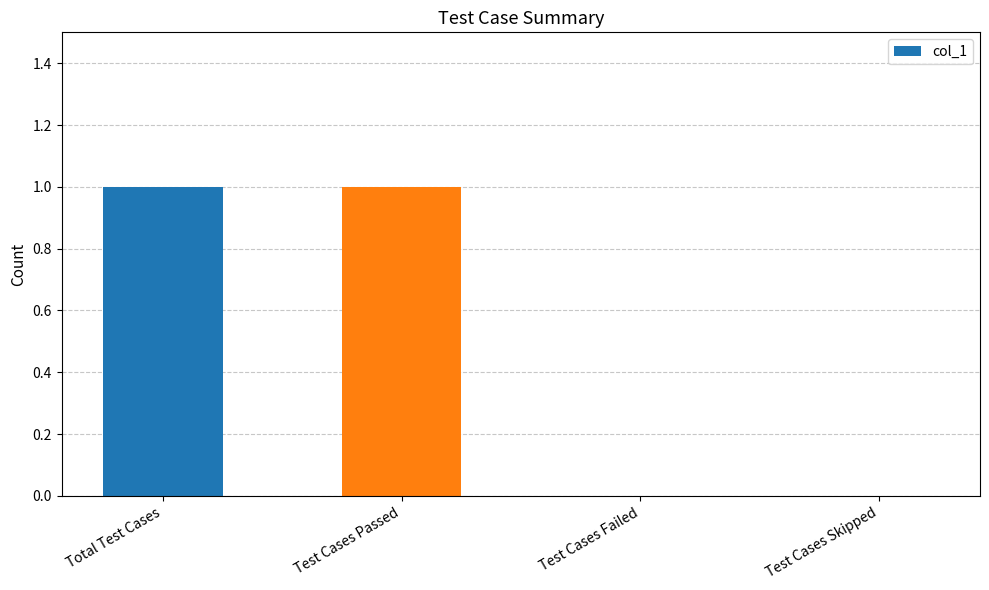

What is the change in value from Test Cases Passed to Test Cases Failed?

-1